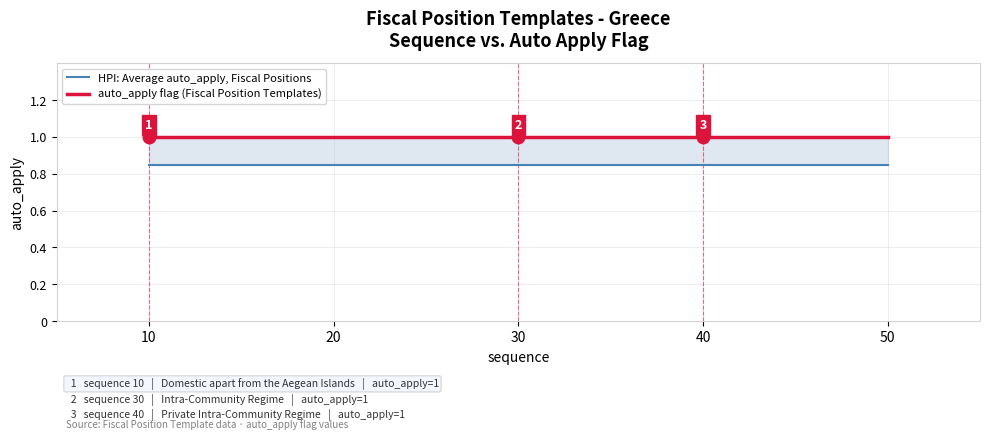

What is the difference between the highest and lowest values at 50?

0.2